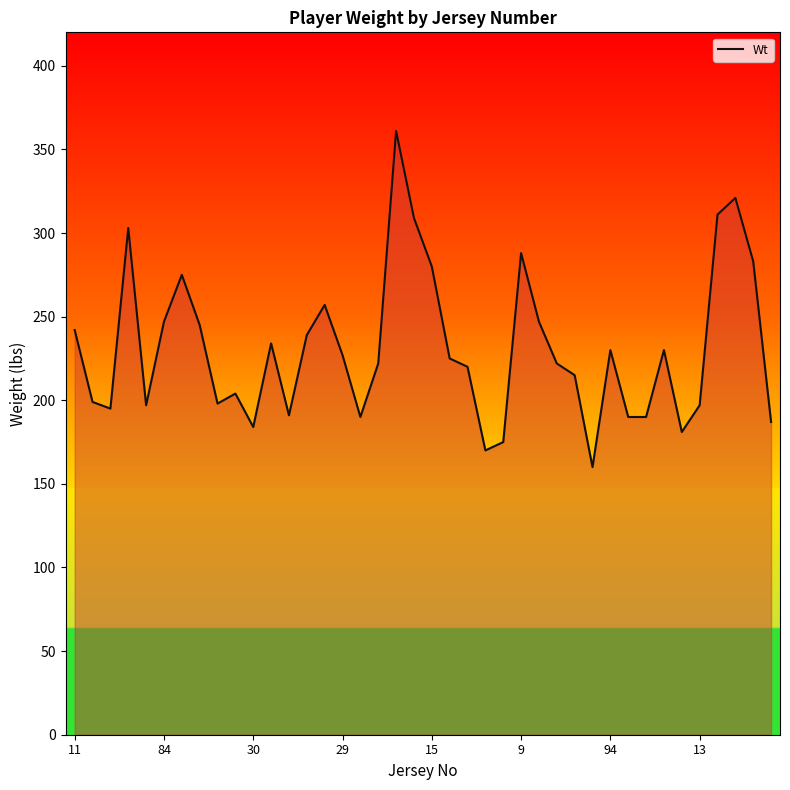

What is the maximum value shown in the chart?

361